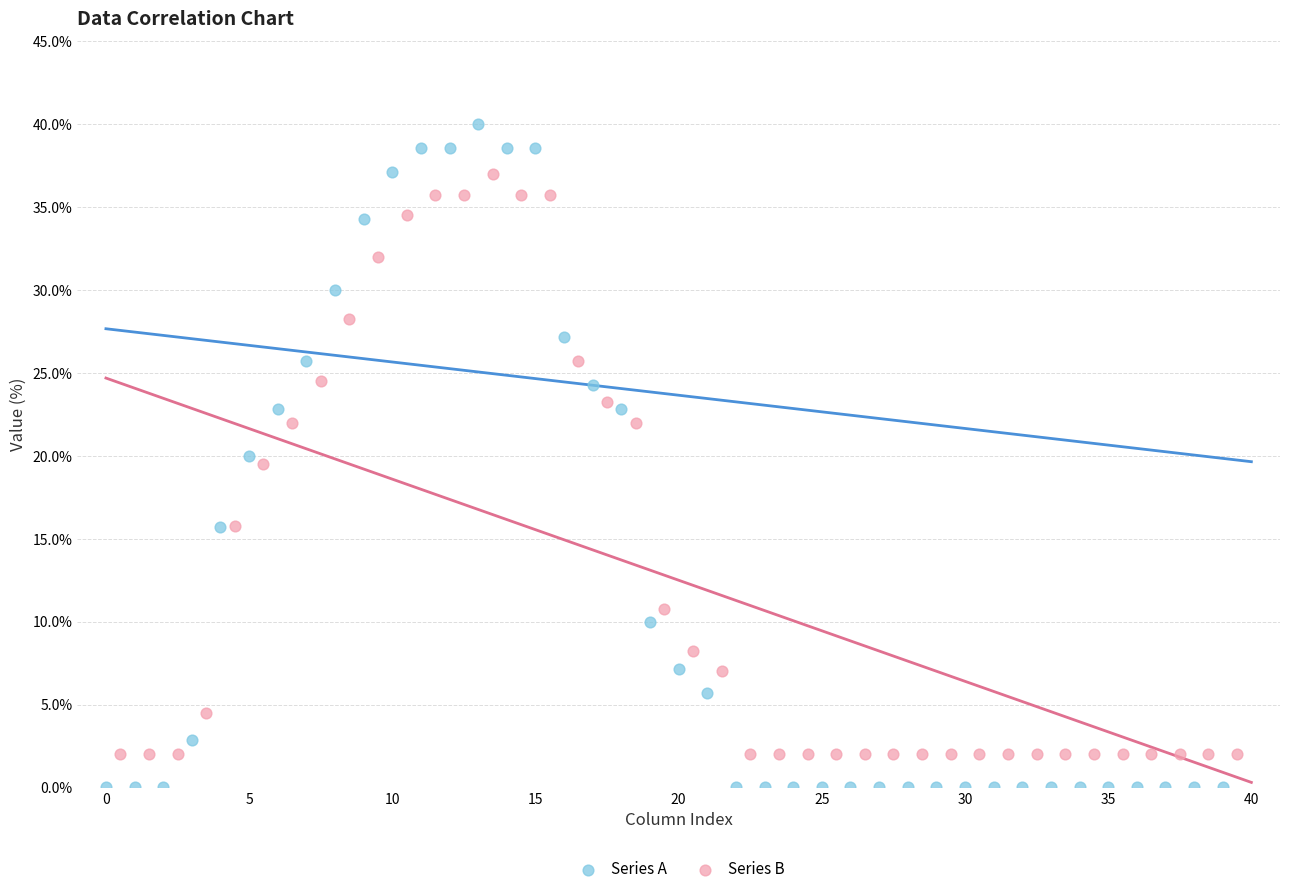

Which series reaches the maximum Y coordinate?

Series A